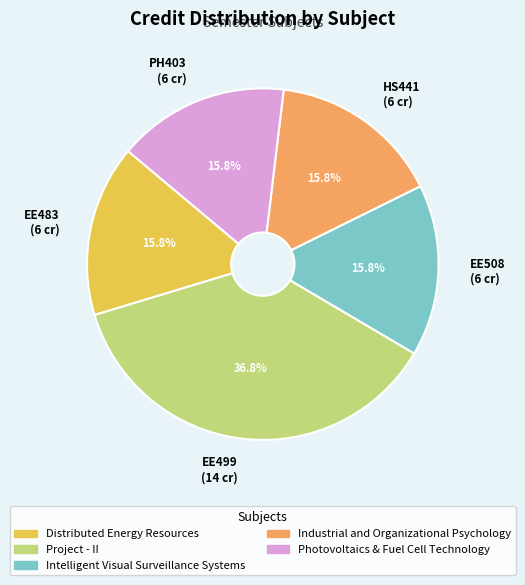

Approximately how many times larger is the value at PH403 (6 cr) compared to HS441 (6 cr)?

1.0